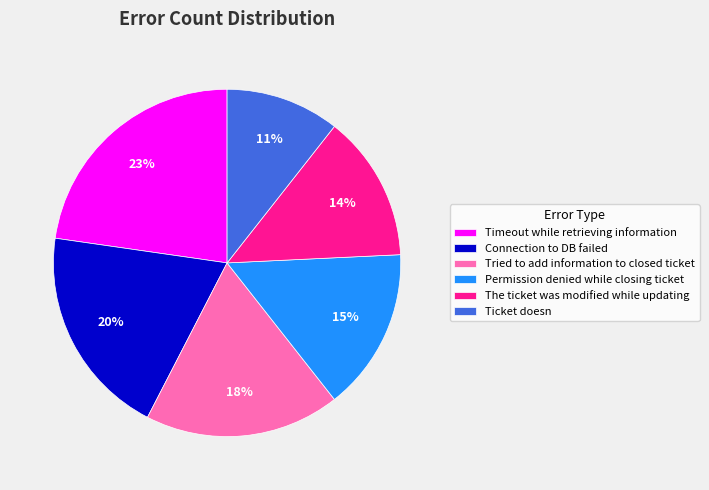

Does Ticket doesn represent more than half of the total?

No